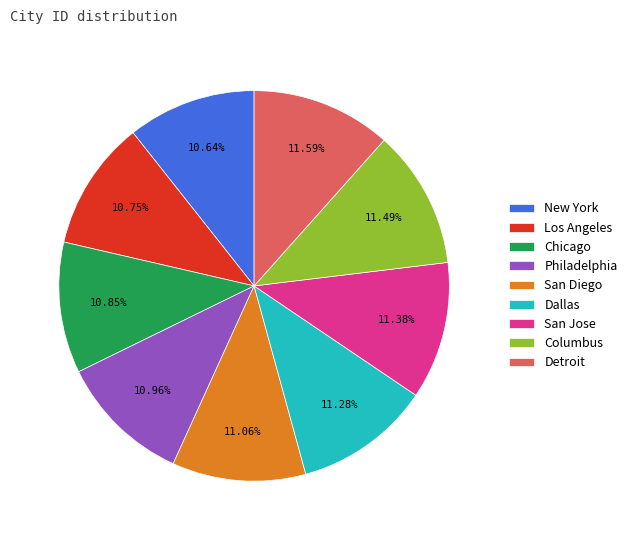

Combined, do Columbus and Chicago account for over 50%?

No